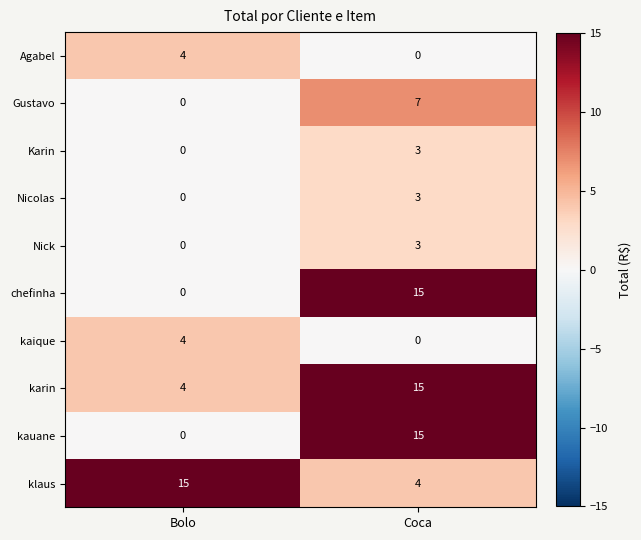

Rank the categories by Nick value from highest to lowest.

Coca, Bolo